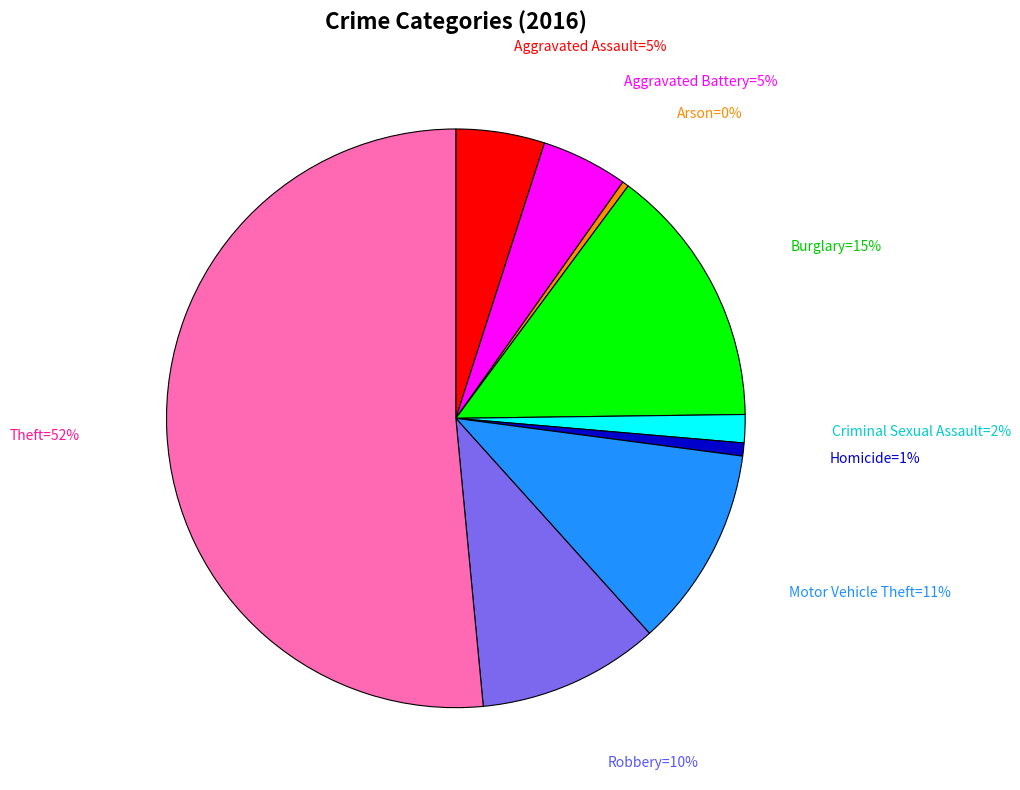

Is there any slice that represents more than half of the pie?

Yes